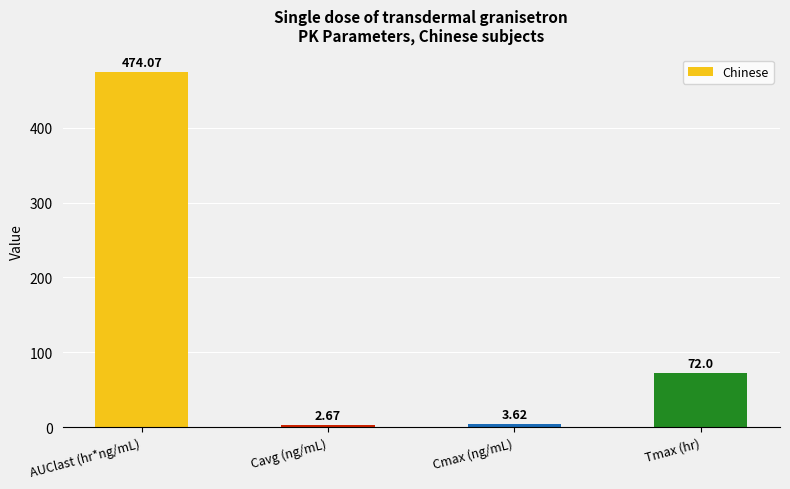

Where is the data nearest to the value 238?

Tmax (hr)